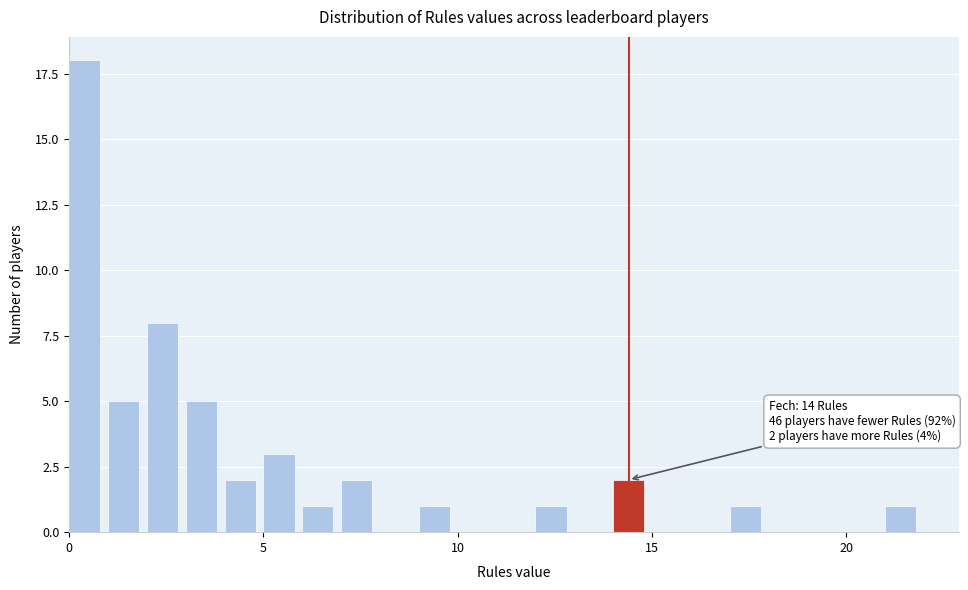

Around what value on the x-axis is the tallest bar? Give the approximate position of its centre, as read against the axis.

0.5